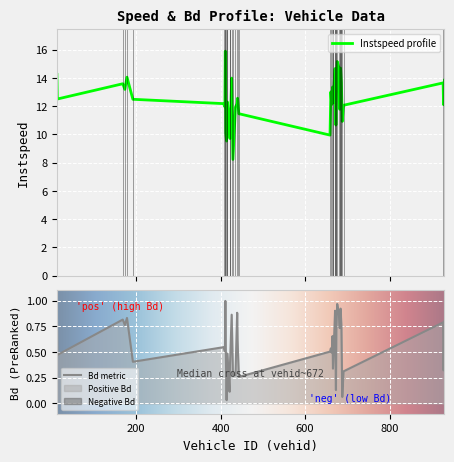

How many series are shown in this chart?

2